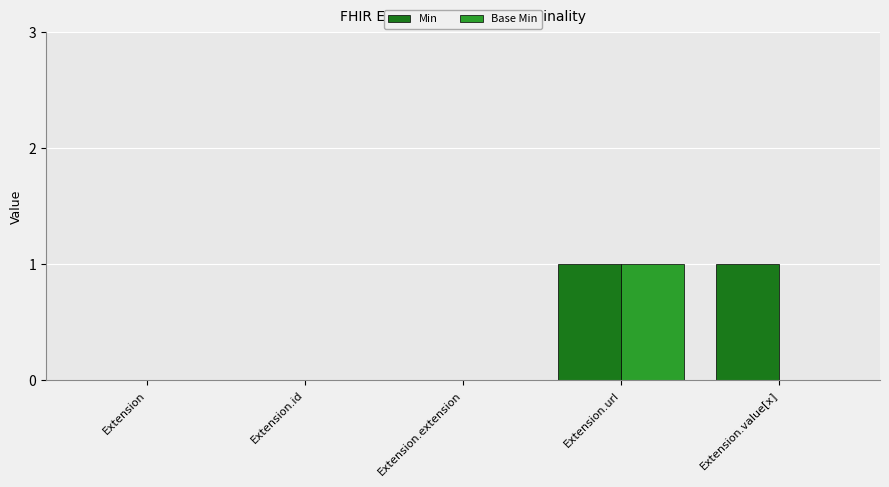

Is the value of Min at Extension.value[x] greater than the value of Base Min at Extension.extension?

Yes